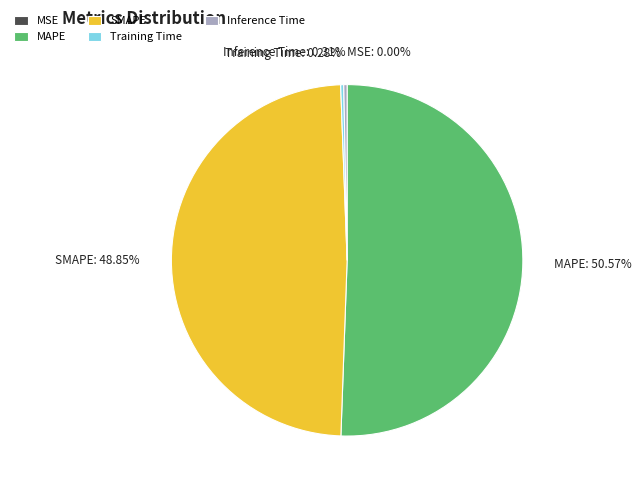

Which slice is the largest?

MAPE